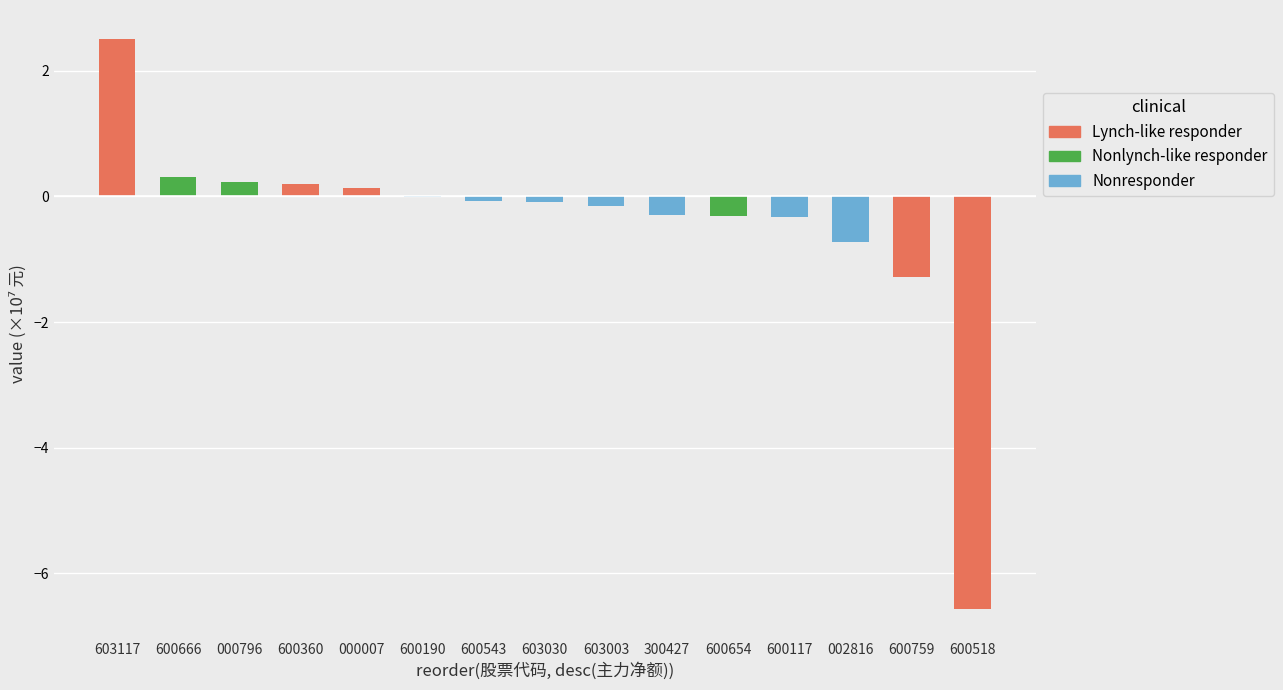

What is the sum of all values?

-6.4